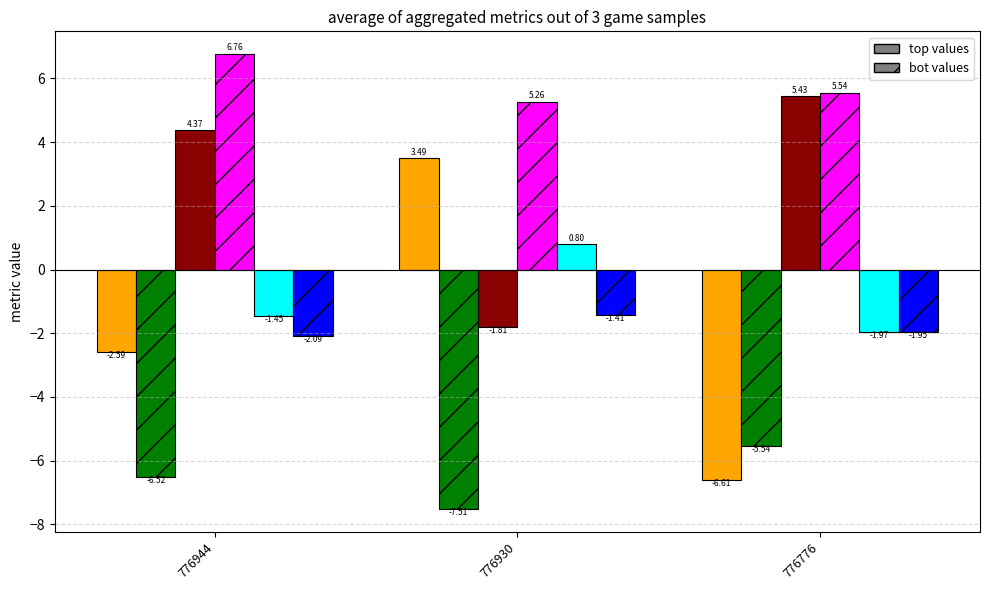

How many groups of bars are there?

3